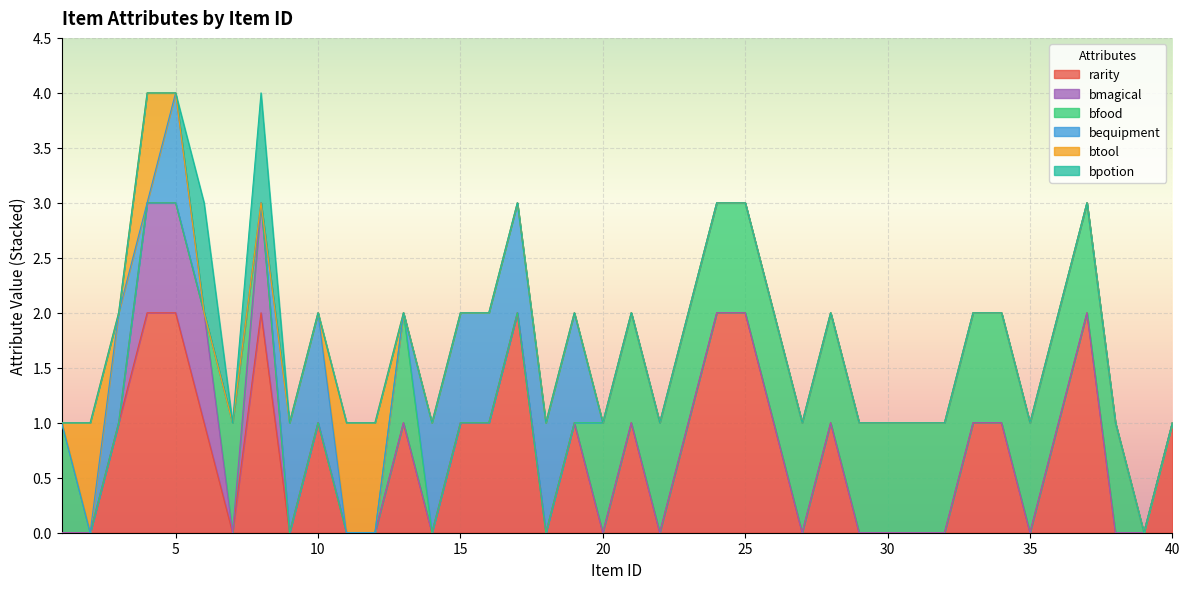

What is the spread (max minus min) of values at 25?

2